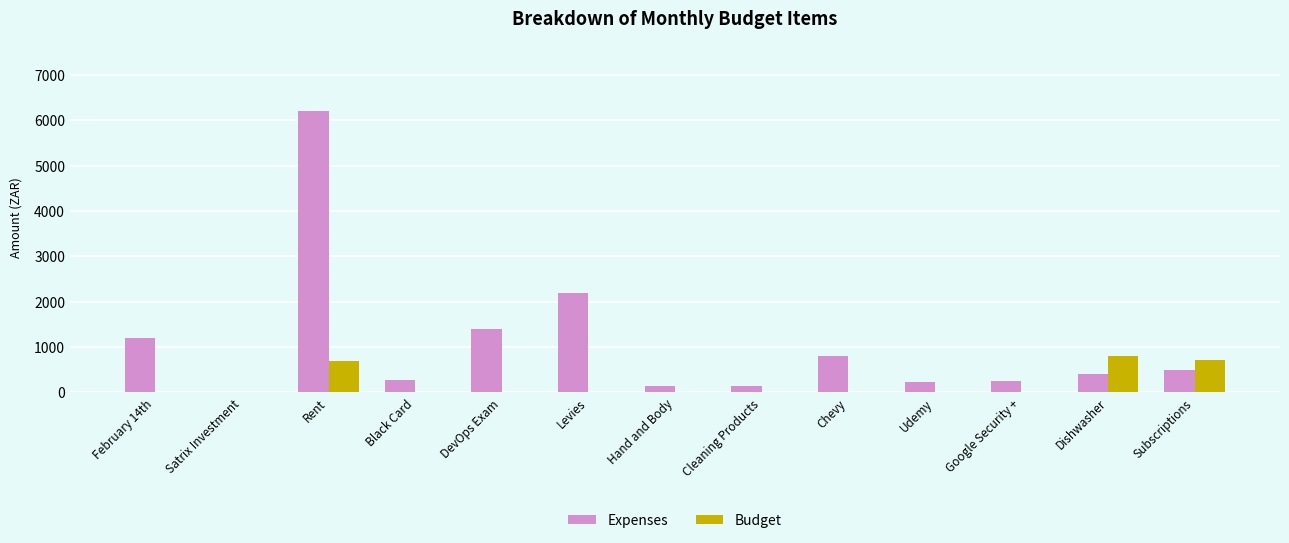

Which series has the largest total across all categories?

Expenses